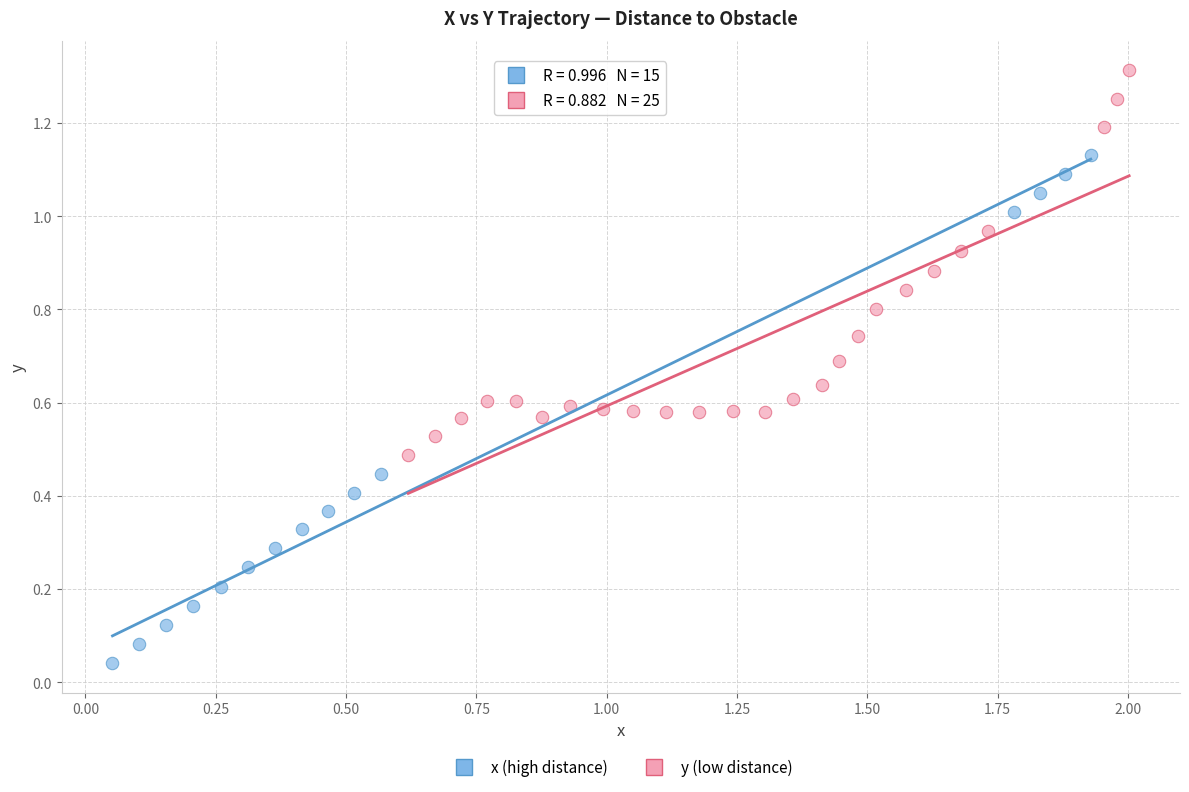

Which series has the largest Y range (max minus min)?

x (high distance)